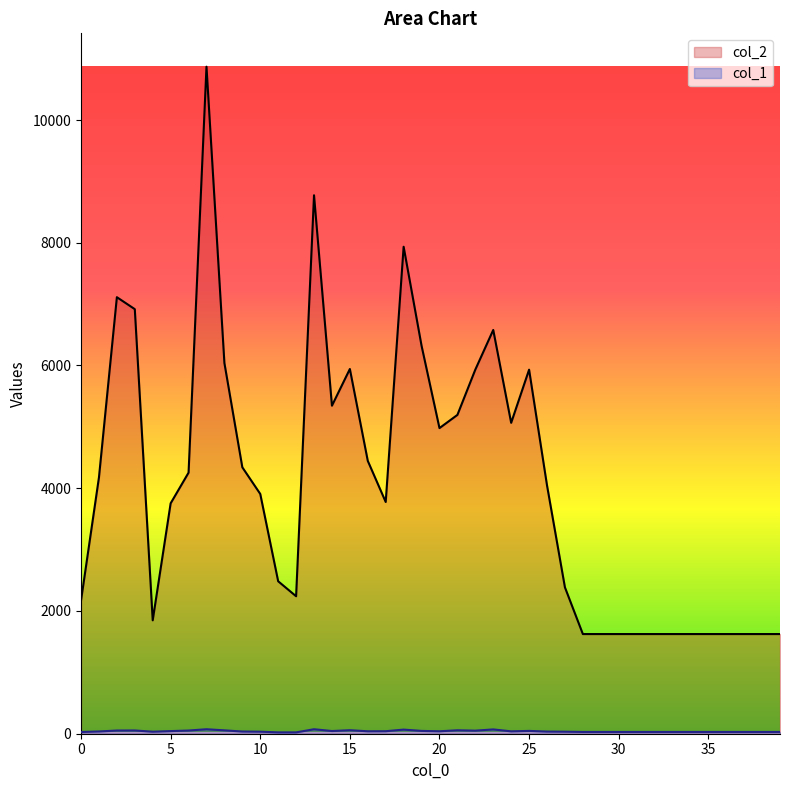

What are all the series names shown in the legend?

col_2, col_1